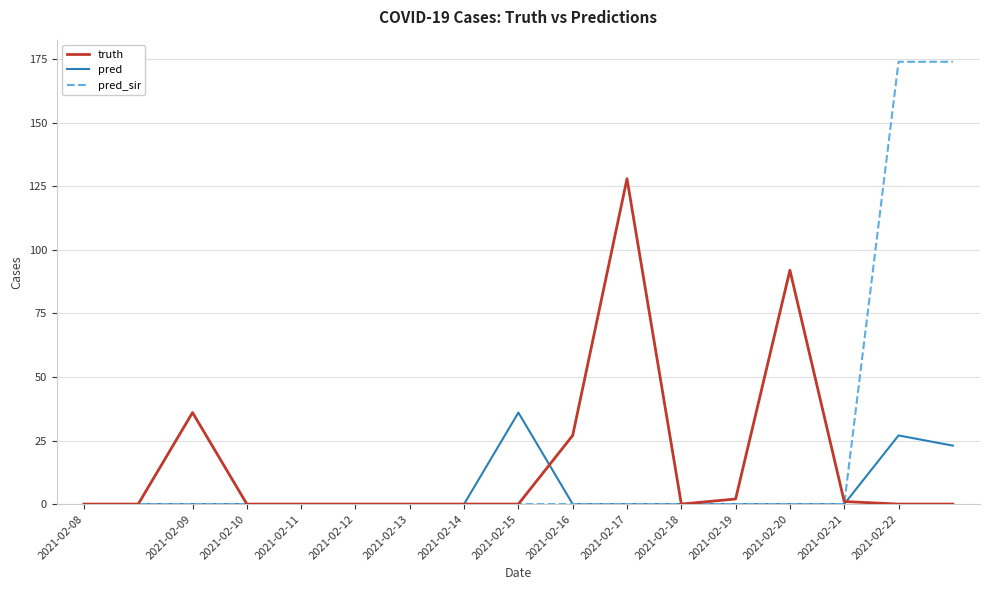

List the series in order of their peak value, lowest first.

pred, truth, pred_sir